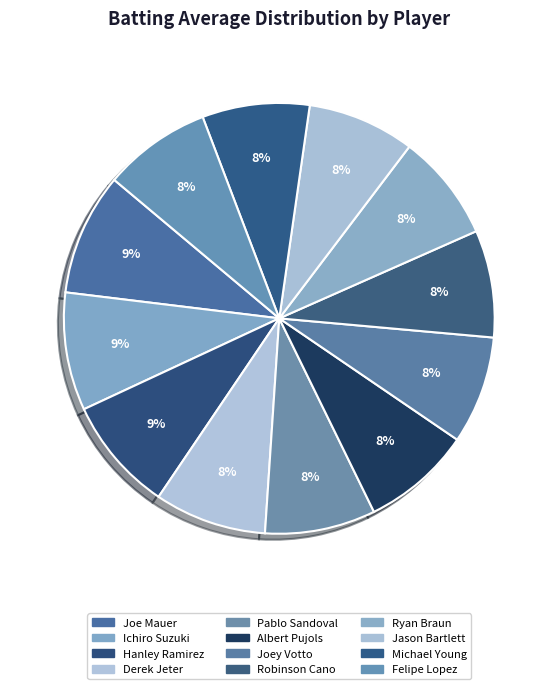

To the nearest percent, what is the combined percentage of Joey Votto and Albert Pujols?

16%